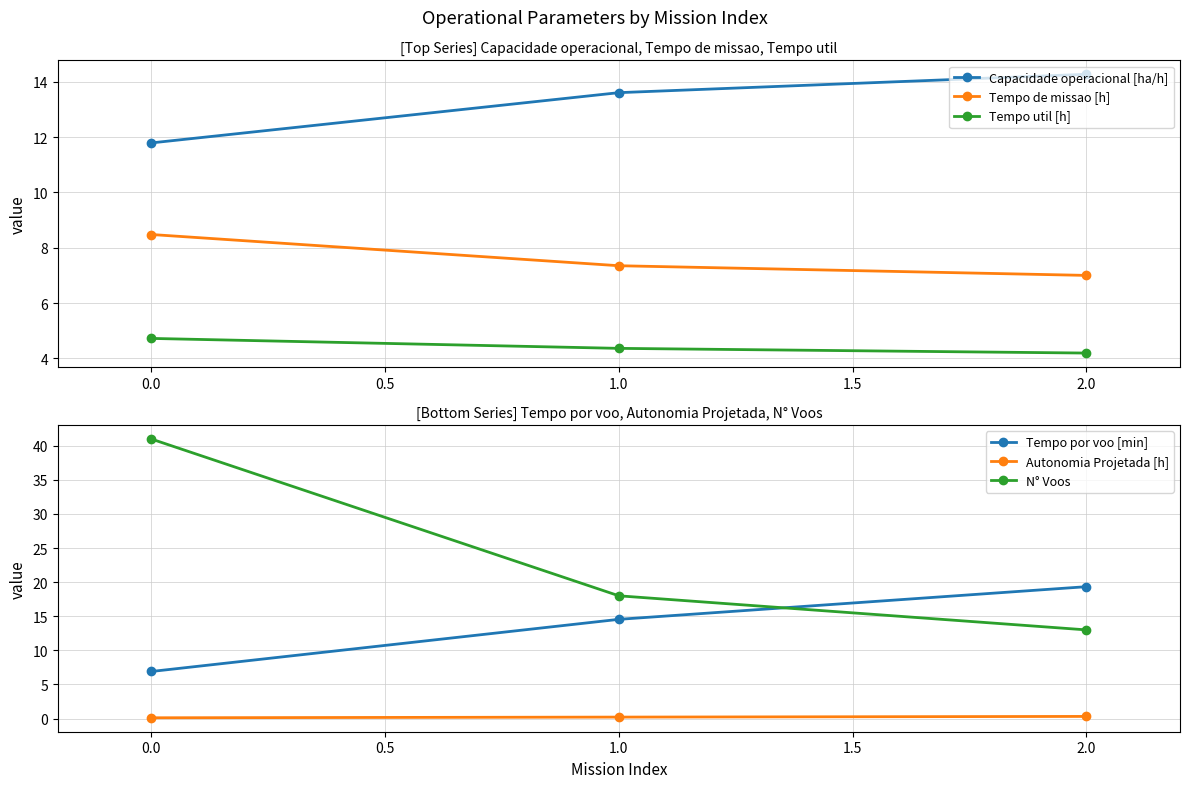

What is the sum of all N° Voos values?

72.0